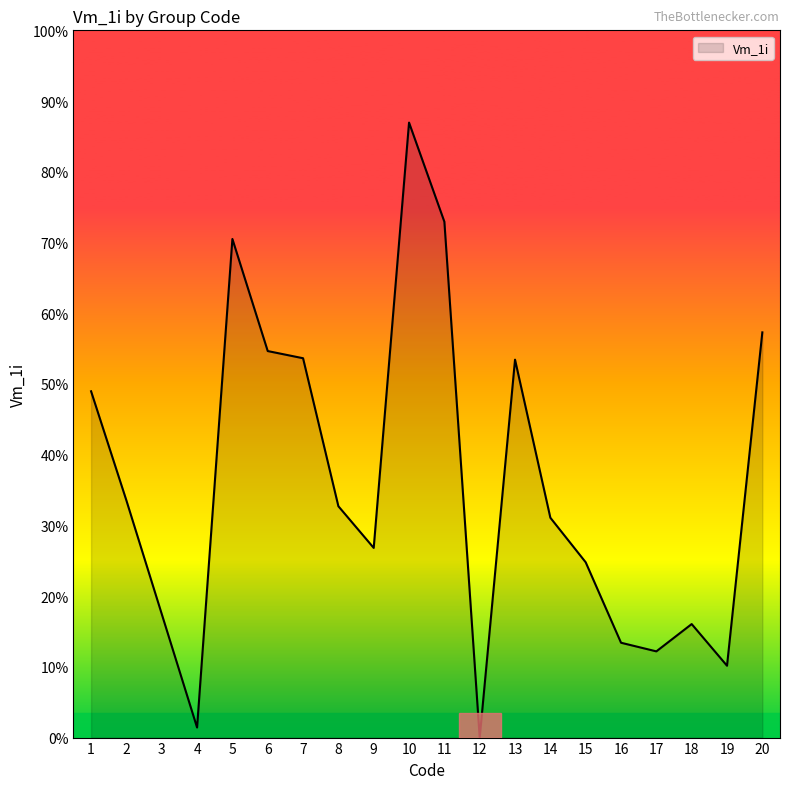

Does the chart have visible grid lines?

No